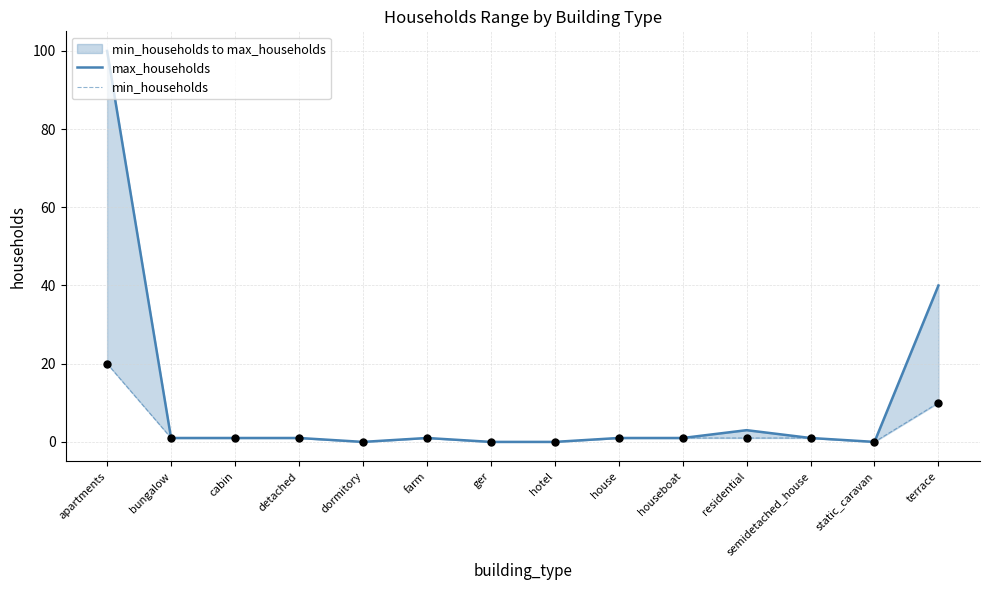

What is the total value across all series at detached?

2